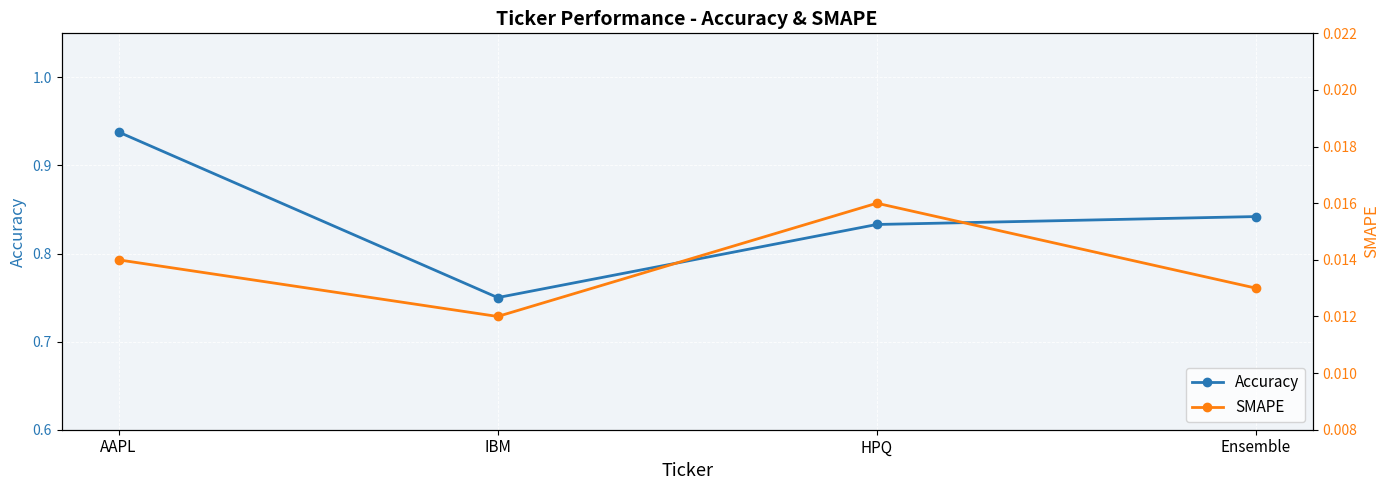

Rank the series by their maximum value, from lowest to highest.

SMAPE, Accuracy